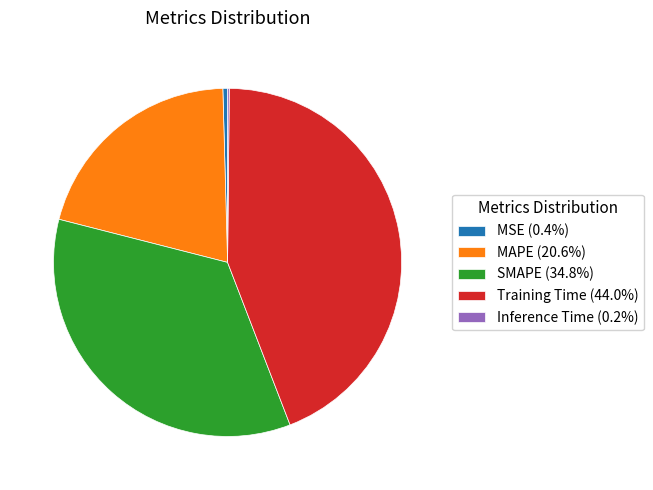

Combined, do MAPE (20.6%) and SMAPE (34.8%) account for over 50%?

Yes